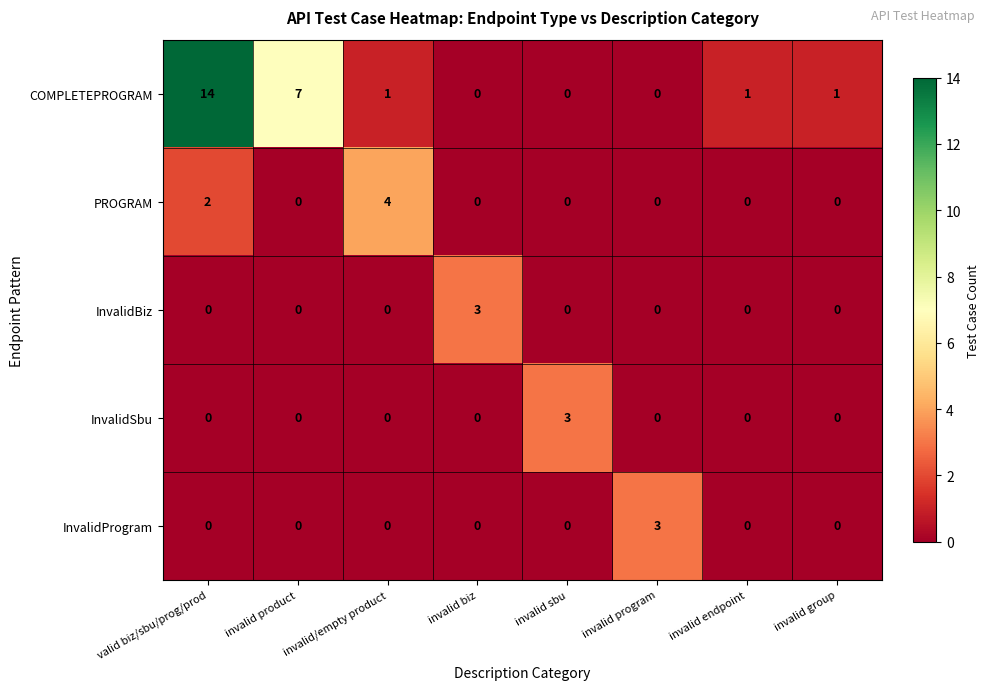

True or false: PROGRAM has a value of 2 at invalid group.

False